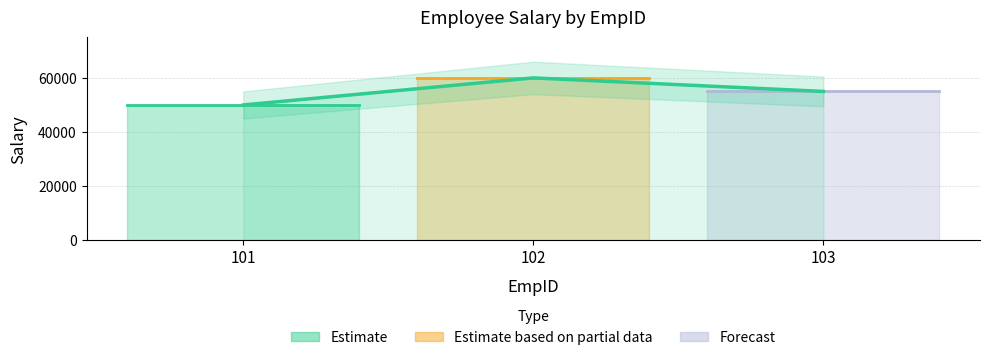

Between 102 and 103, which is larger?

102